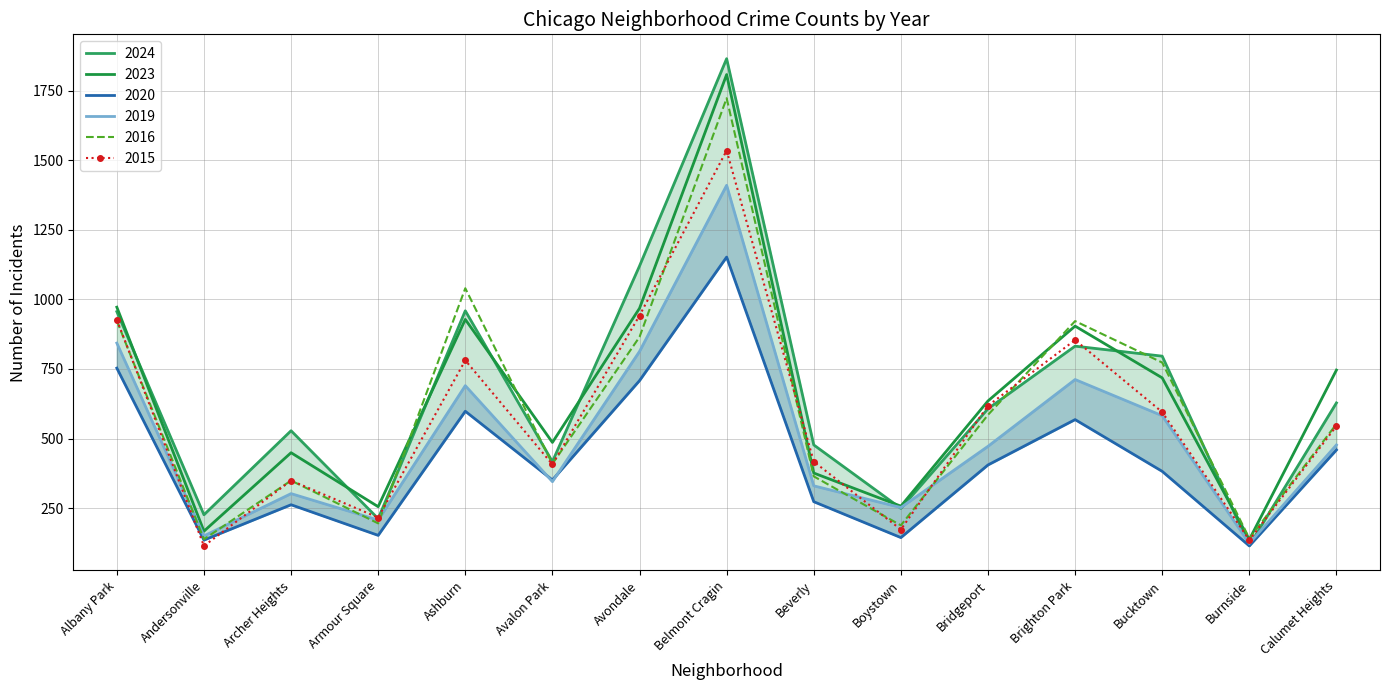

What is the difference between the 2019 values at Bucktown and Beverly?

252